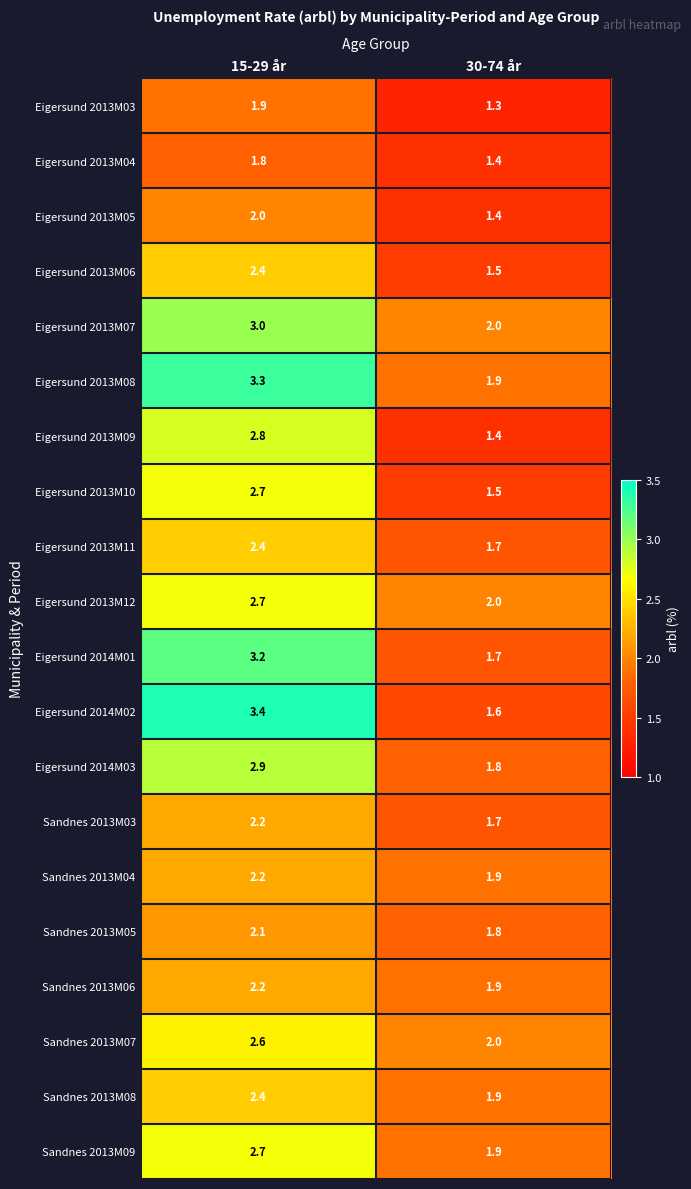

At which label does Sandnes 2013M05 first exceed 2?

15-29 år